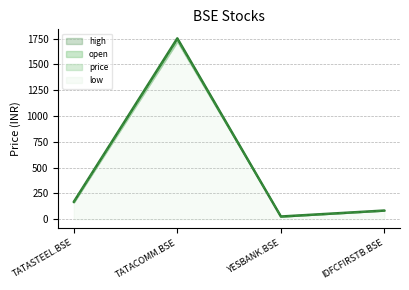

True or false: high has more than 2 points higher than both neighbors.

False